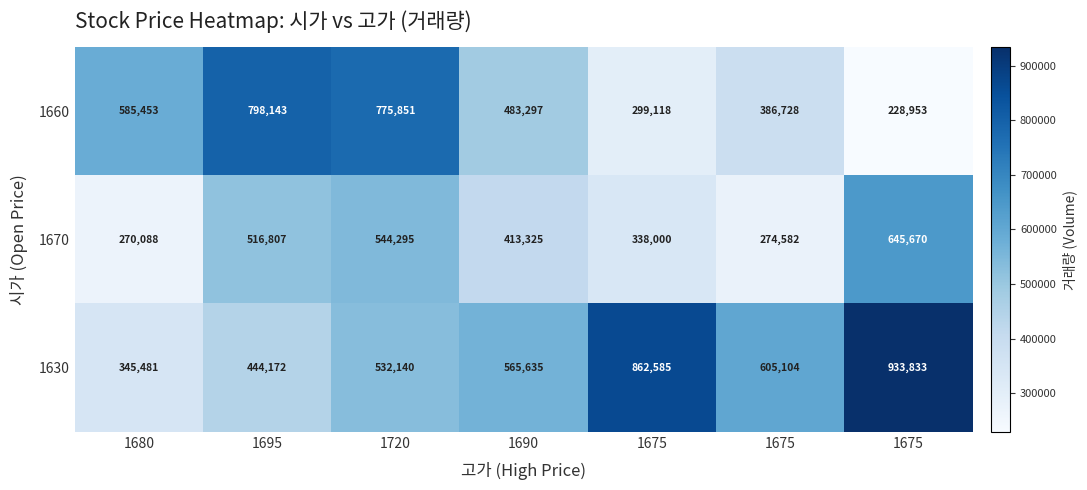

List the series in order of their peak value, highest first.

1630, 1660, 1670